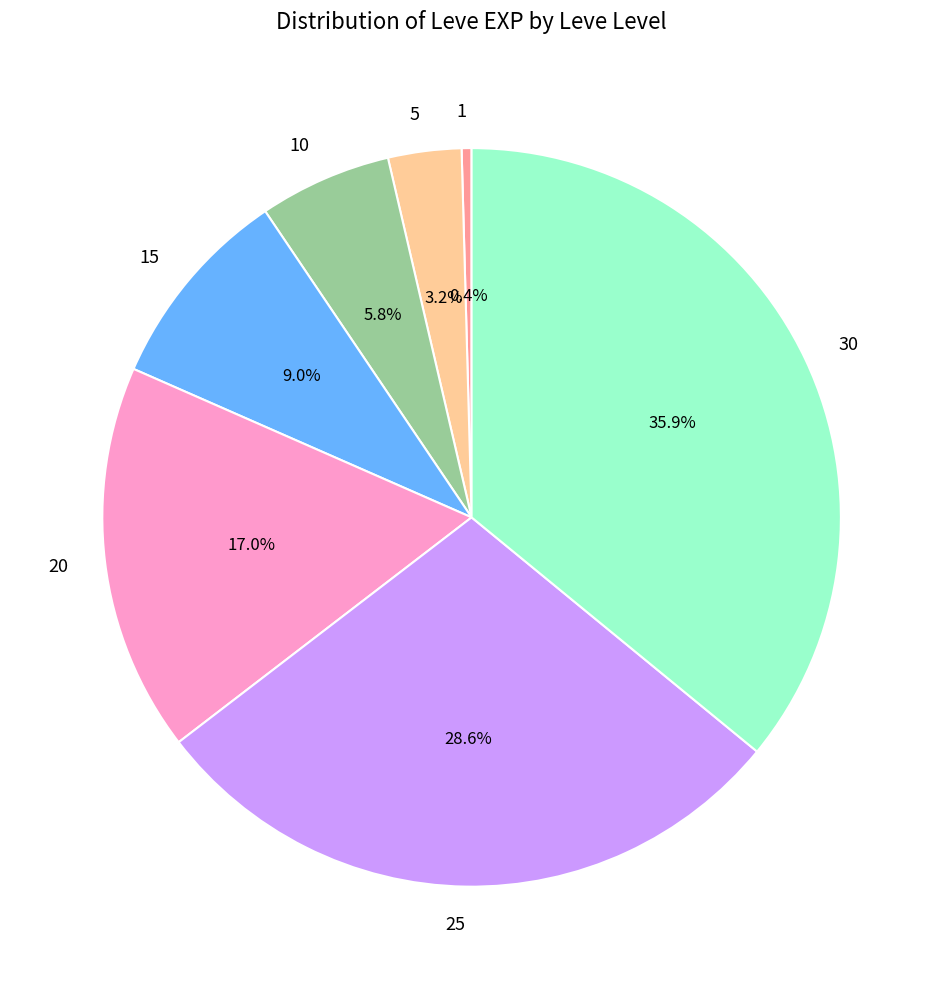

Which category has the biggest portion of the pie?

30